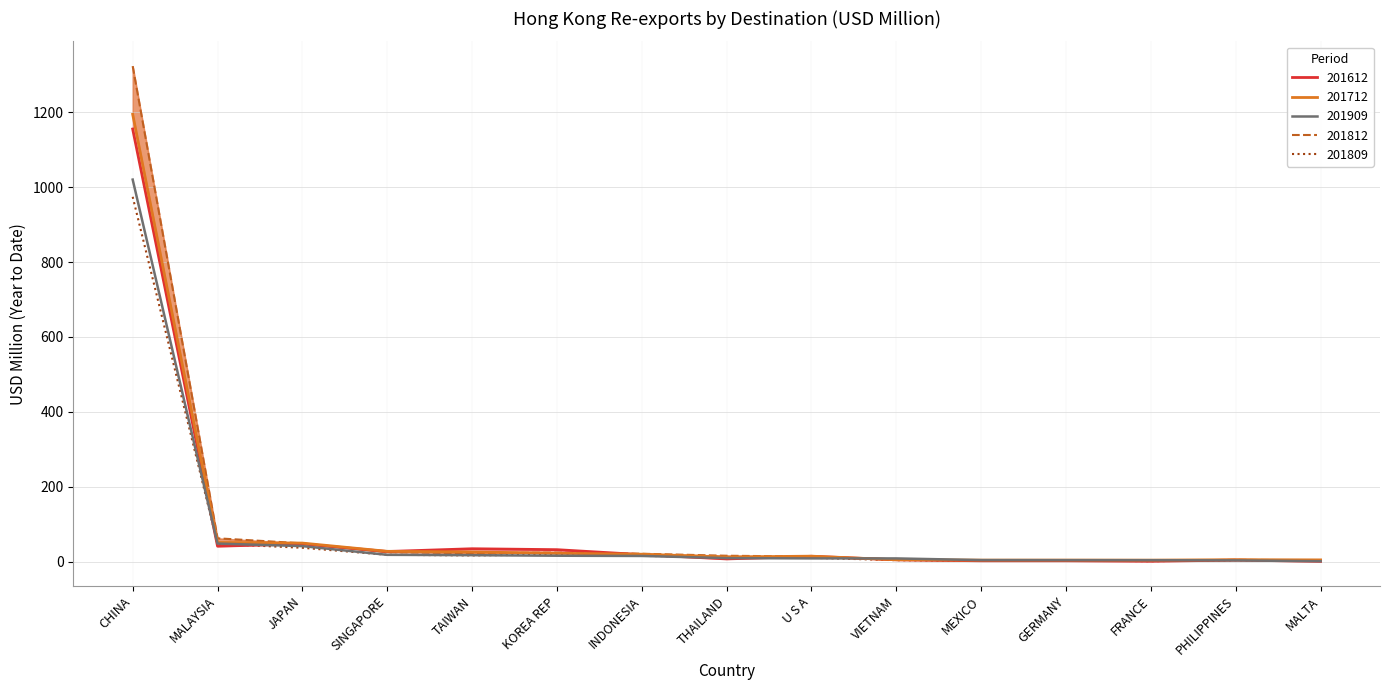

At which label is 201812 closest to 662?

MALAYSIA